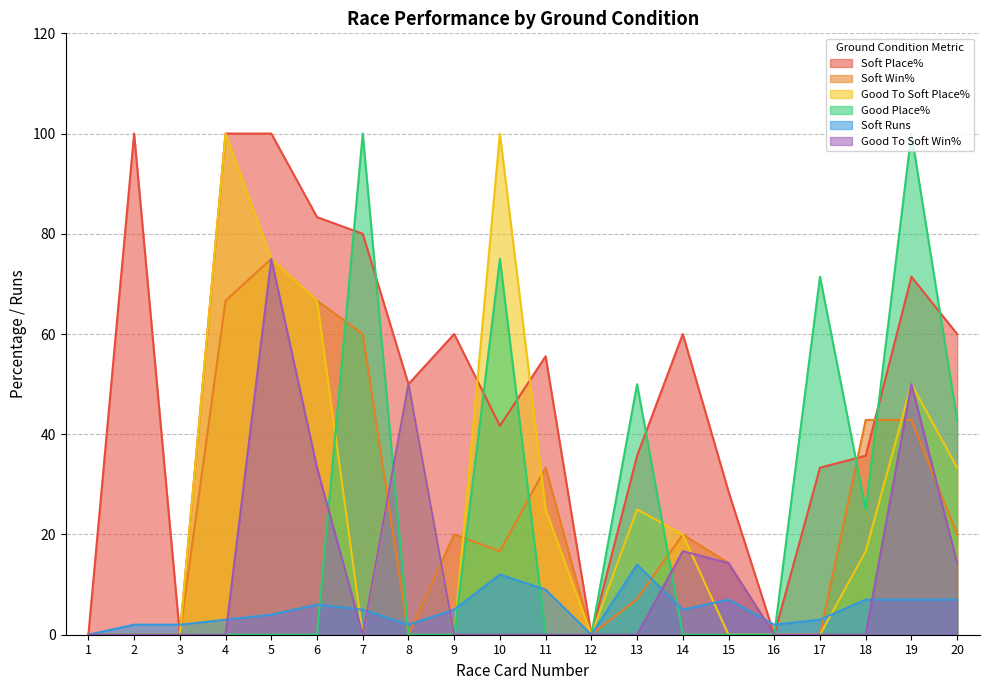

Is the value of Good Place% at 1 greater than the value of Soft Win% at 11?

No